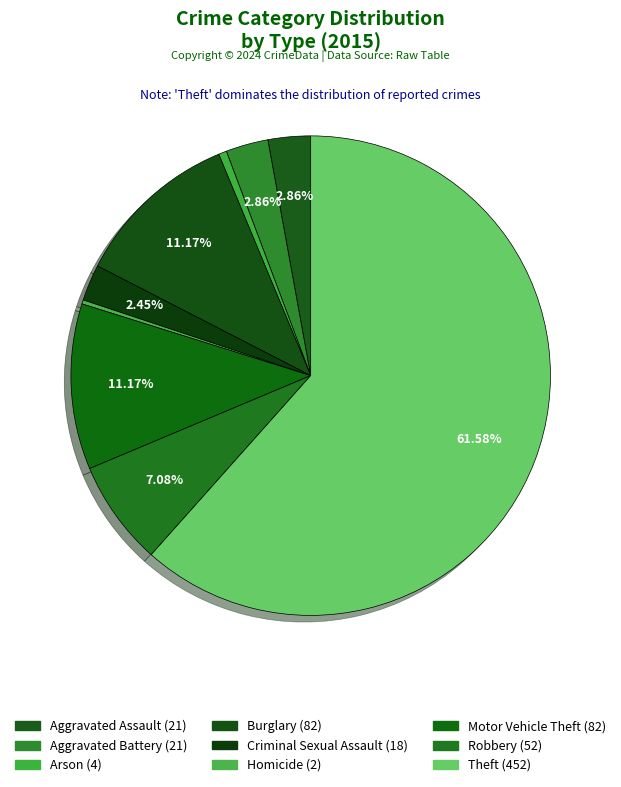

Do Robbery and Motor Vehicle Theft together represent more than half of the pie?

No